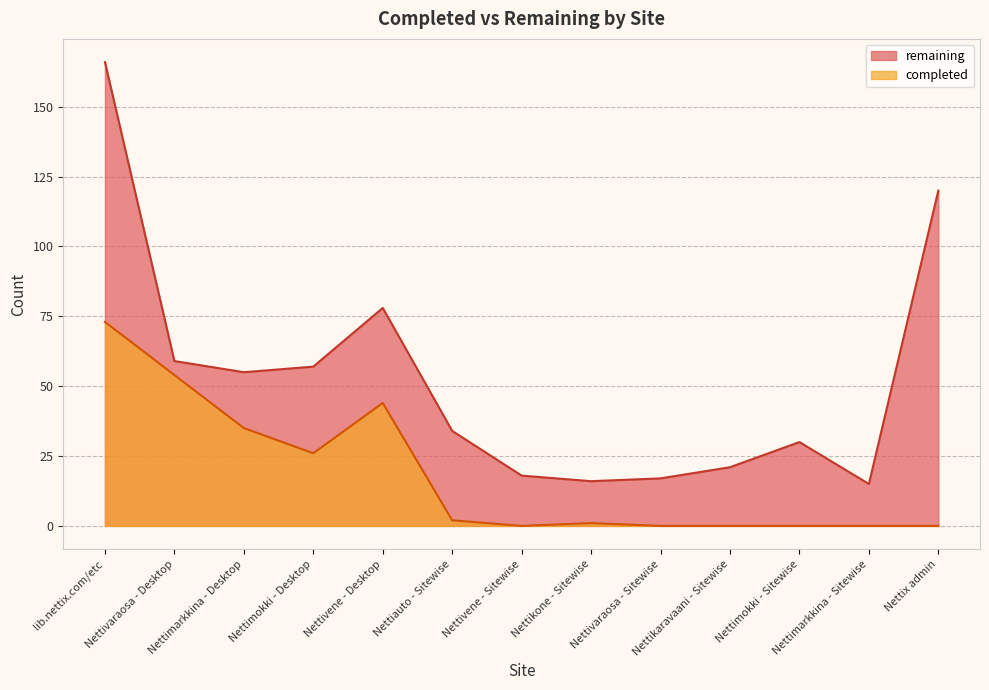

How many interior local peaks does the remaining series have?

2